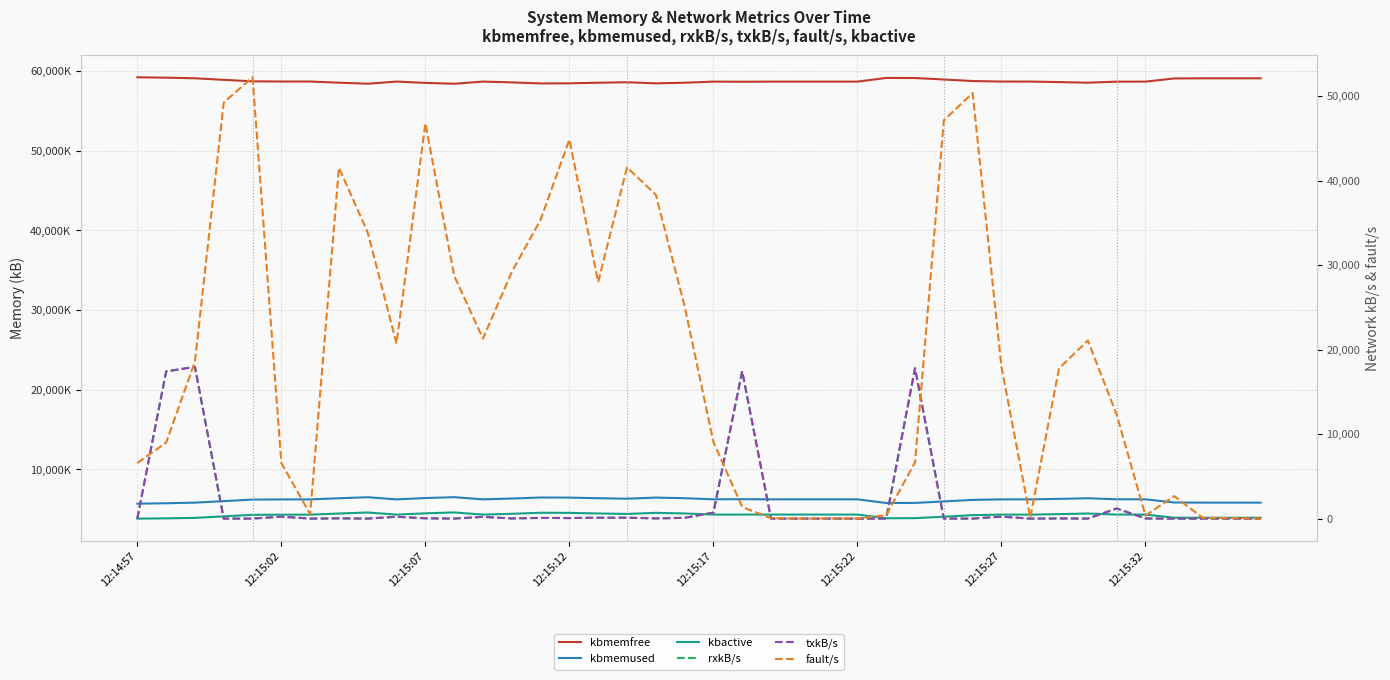

What are all the series names shown in the legend?

kbmemfree, kbmemused, kbactive, rxkB/s, txkB/s, fault/s